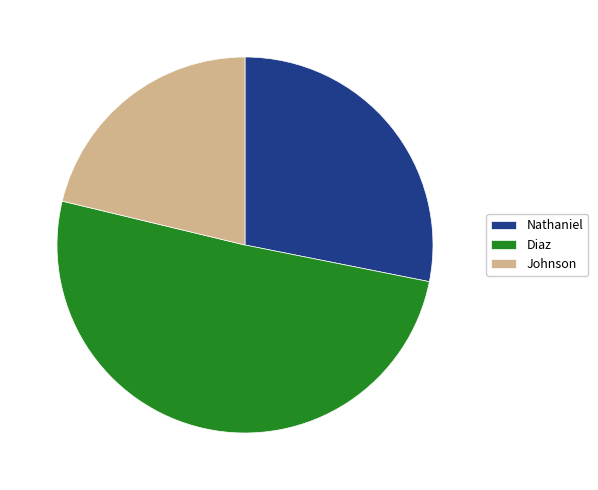

Is Diaz the majority of the pie?

Yes